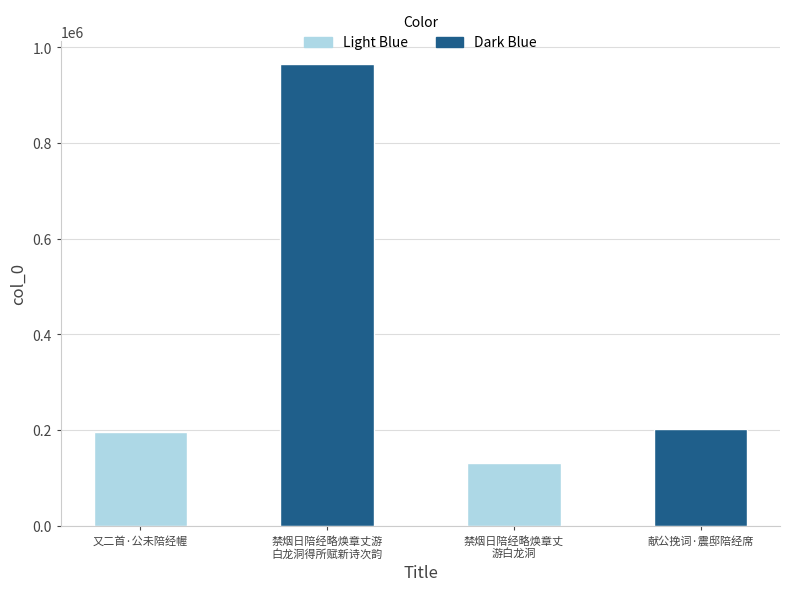

What is the maximum value shown in the chart?

964715